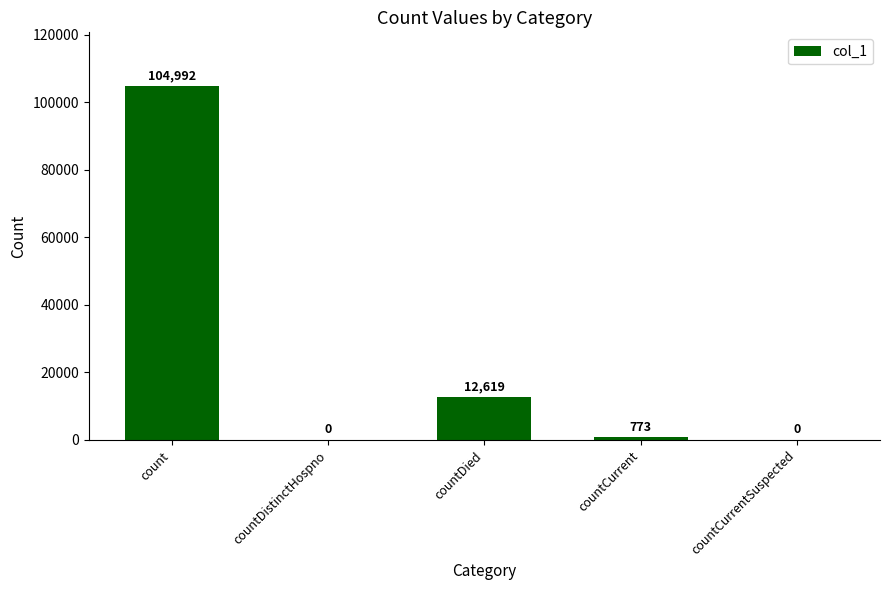

Reading left to right, list all the values displayed in this chart.

104992	0	12619	773	0